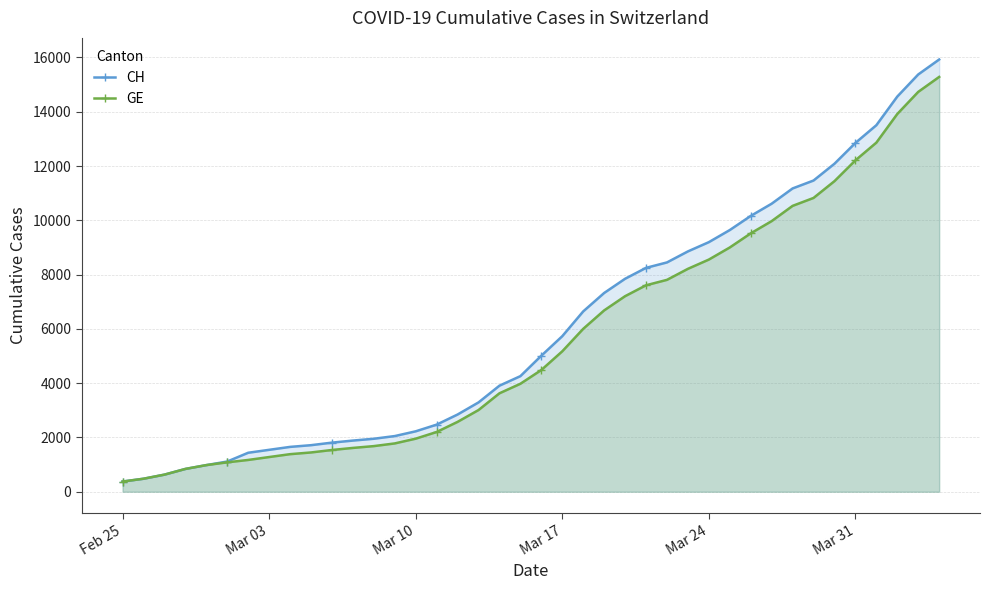

Which series has the largest range (max minus min)?

CH